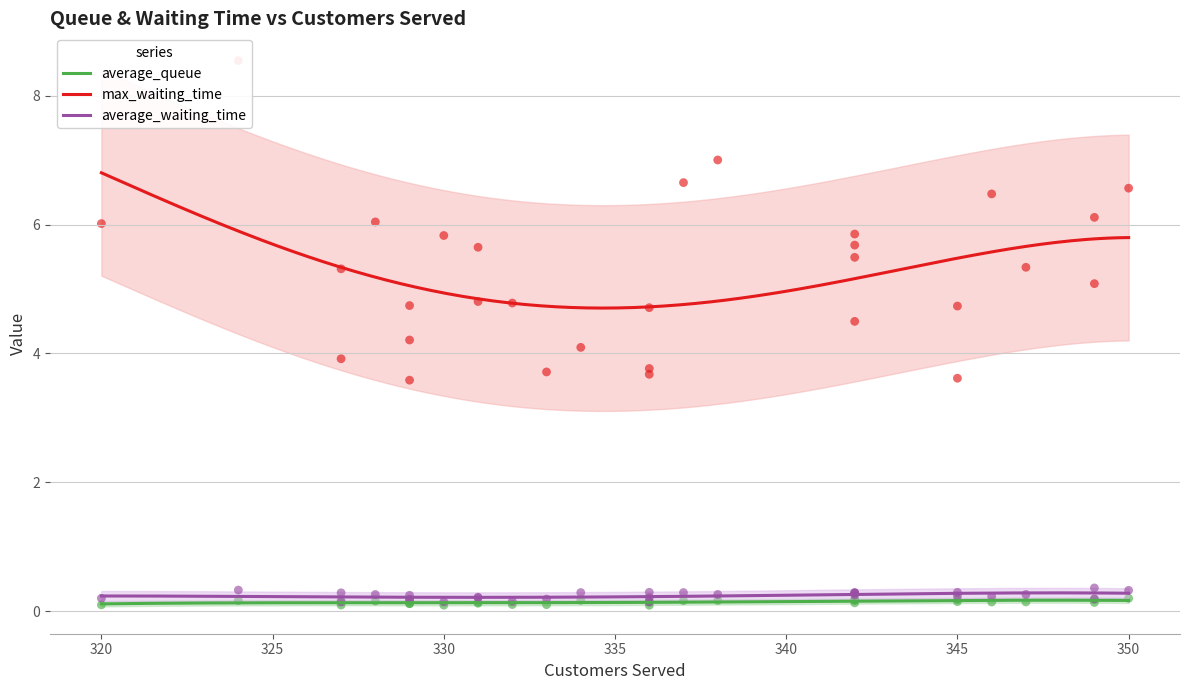

Which series has the largest Y range (max minus min)?

max_waiting_time